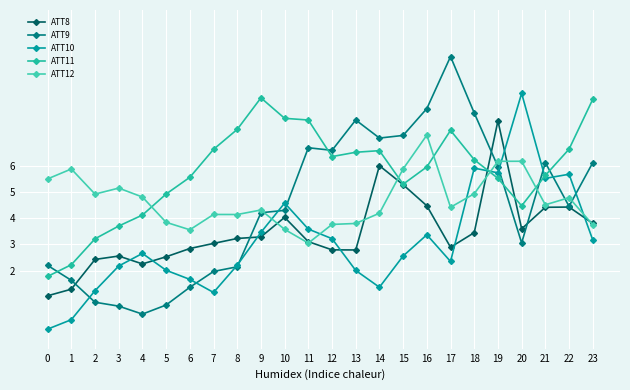

What value does the ATT10 series have at 15?

2.6